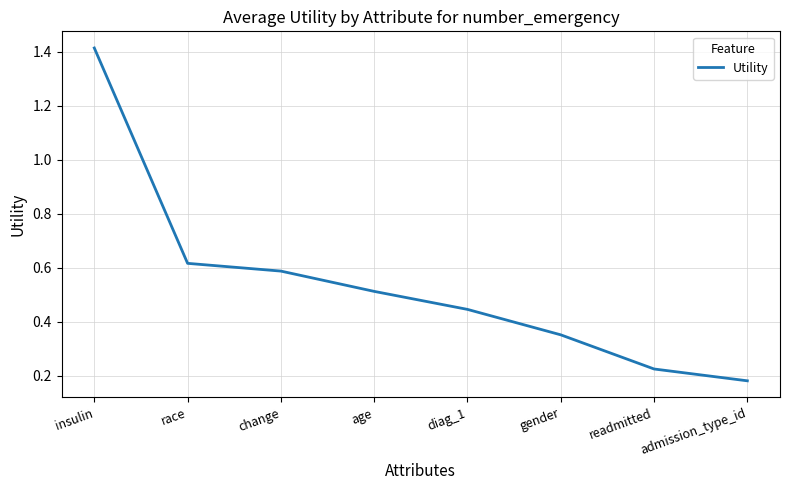

Between admission_type_id and diag_1, which is larger?

diag_1